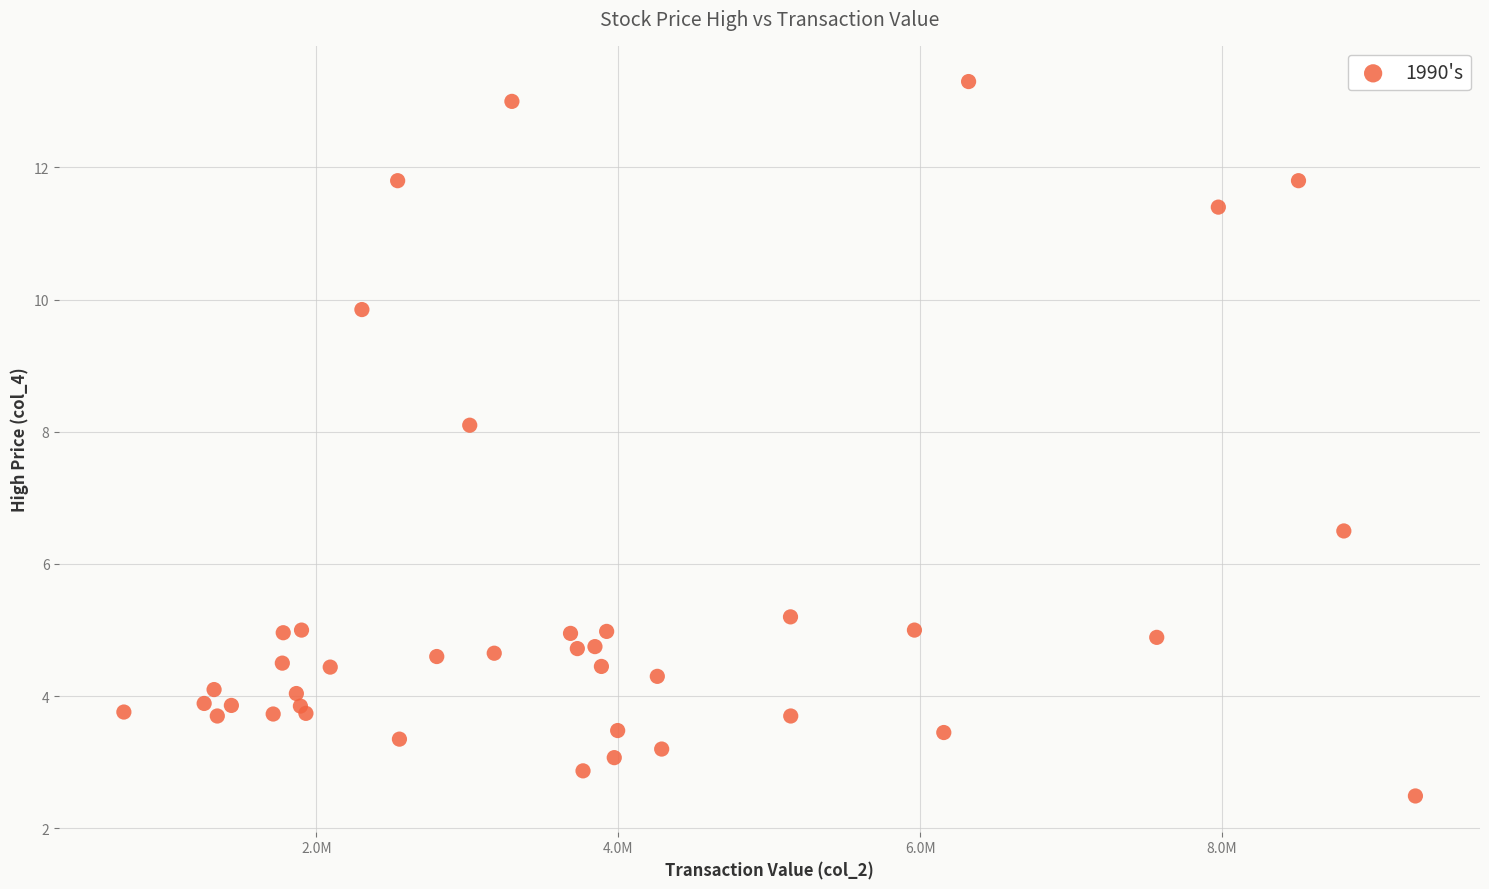

What Y value in the scatter plot is closest to 7?

6.5